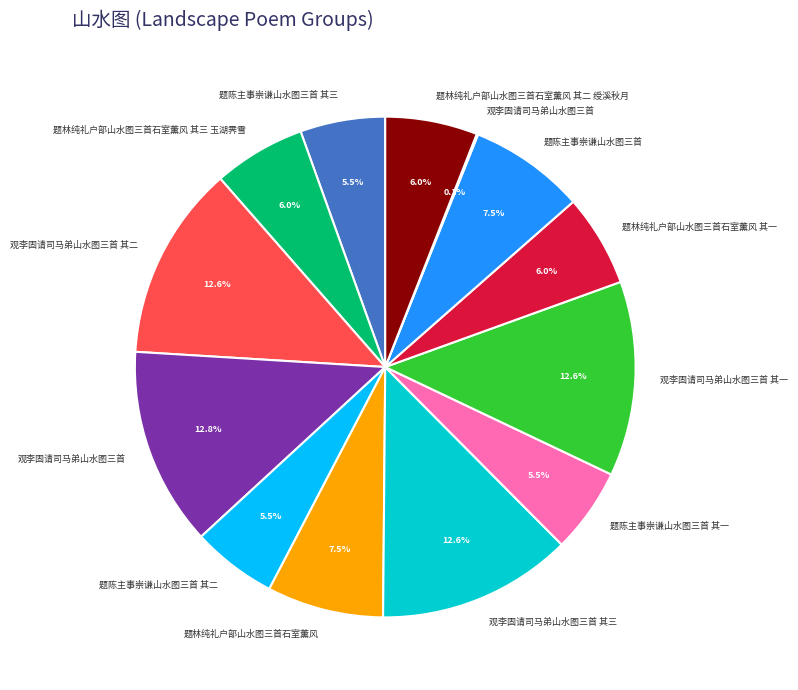

Does any single category account for the majority?

No